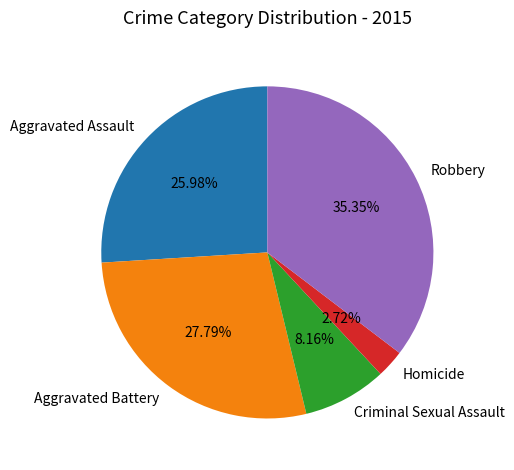

Combined, do Homicide and Criminal Sexual Assault account for over 50%?

No